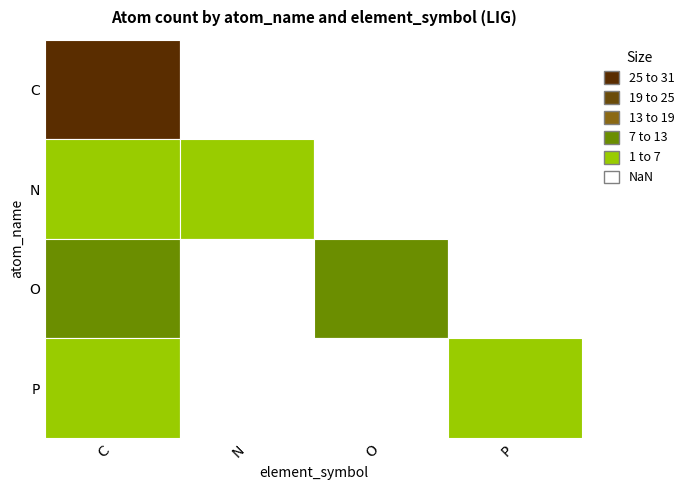

The O series shows -3 at C. True or false?

False